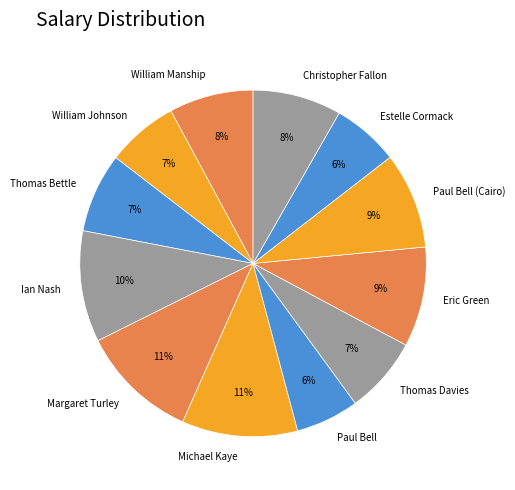

Is it true that Michael Kaye is 5% of the pie?

False